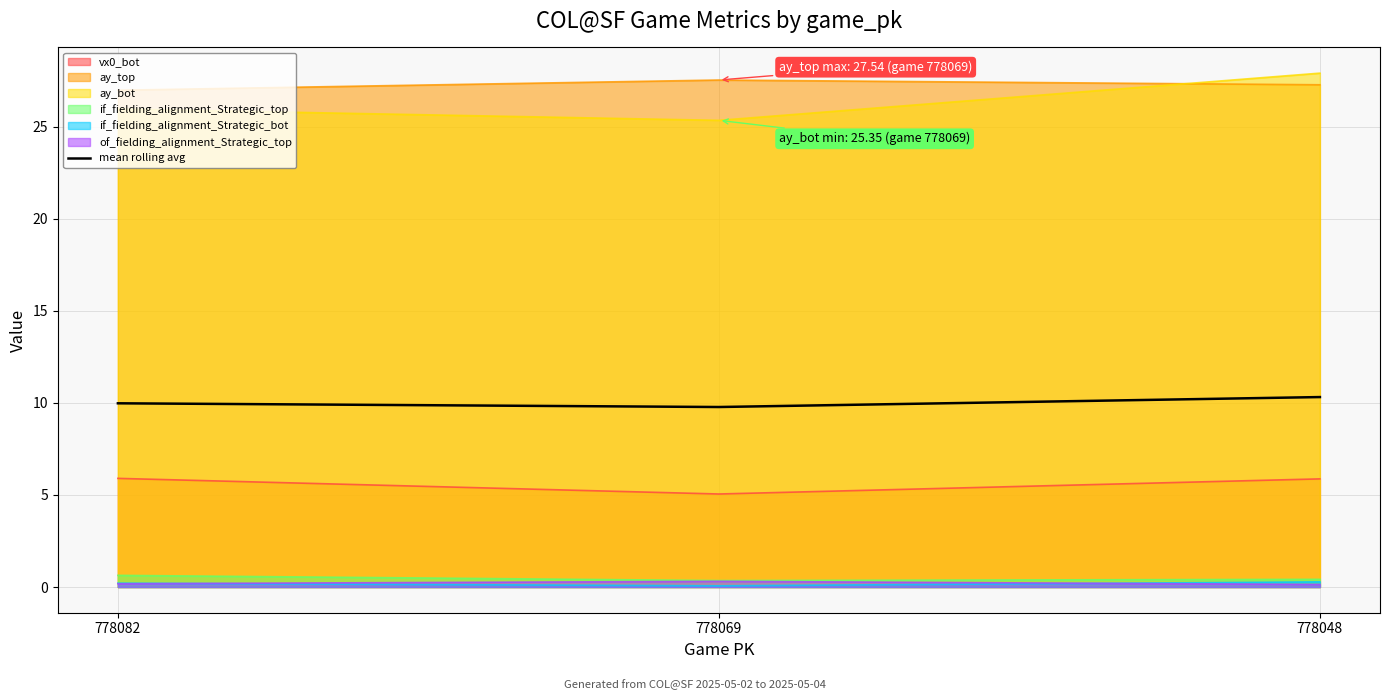

What is the change in value from 778082 to 778048?

+0.3